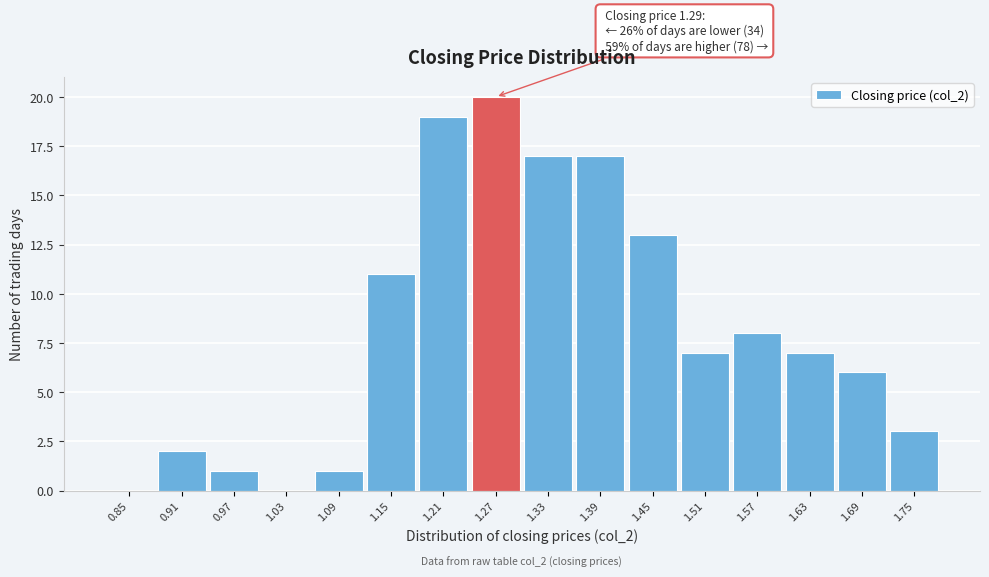

Reading left to right, transcribe all the data shown in this chart.

0.85=0	0.91=2	0.97=1	1.03=0	1.09=1	1.15=11	1.21=19	1.27=20	1.33=17	1.39=17	1.45=13	1.51=7	1.57=8	1.63=7	1.69=6	1.75=3